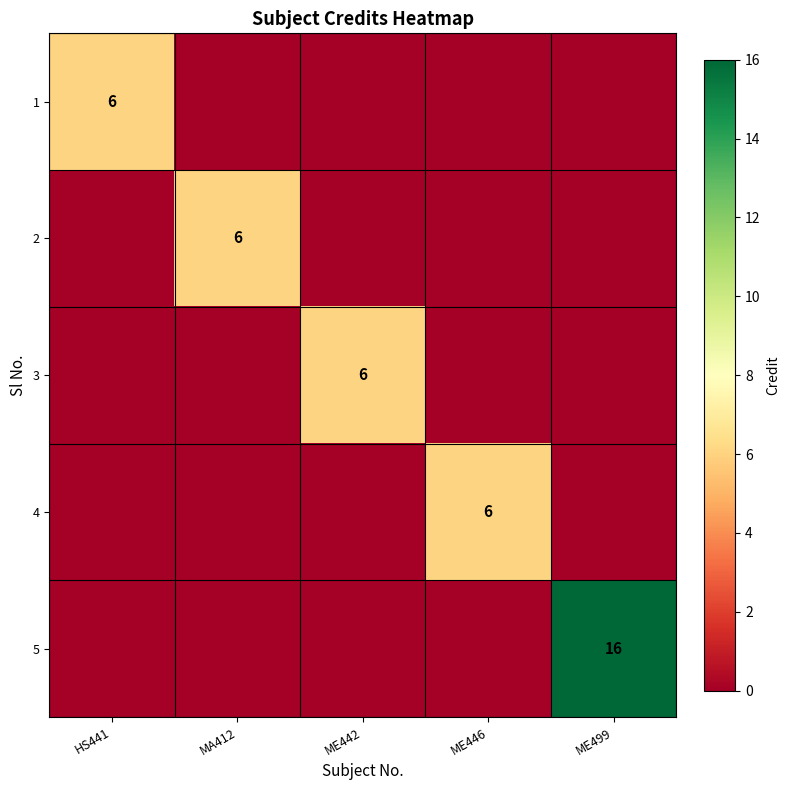

How many values in 1 are above zero?

1